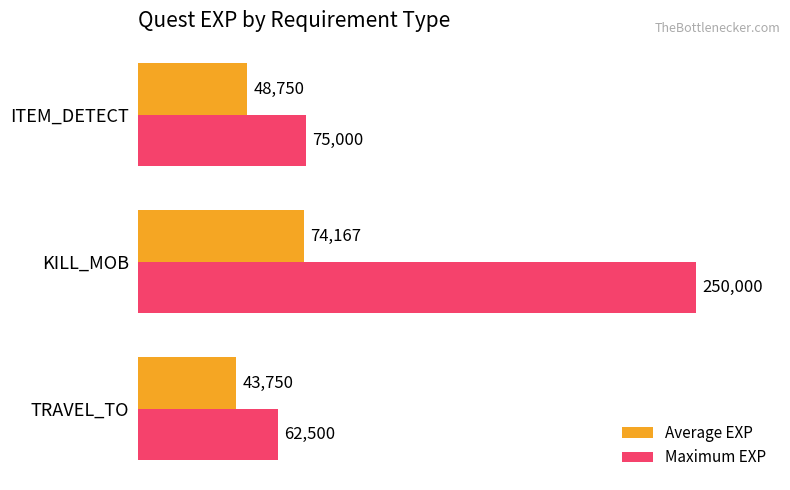

At which label is Average EXP closest to 58958?

ITEM_DETECT